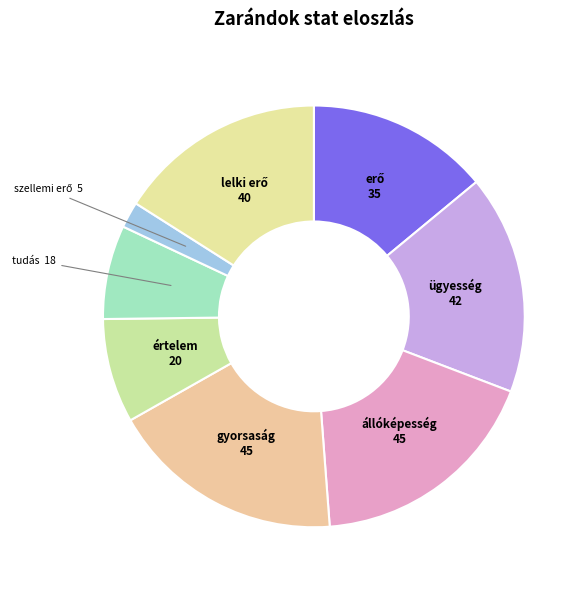

Which has a higher value, állóképesség or tudás?

állóképesség